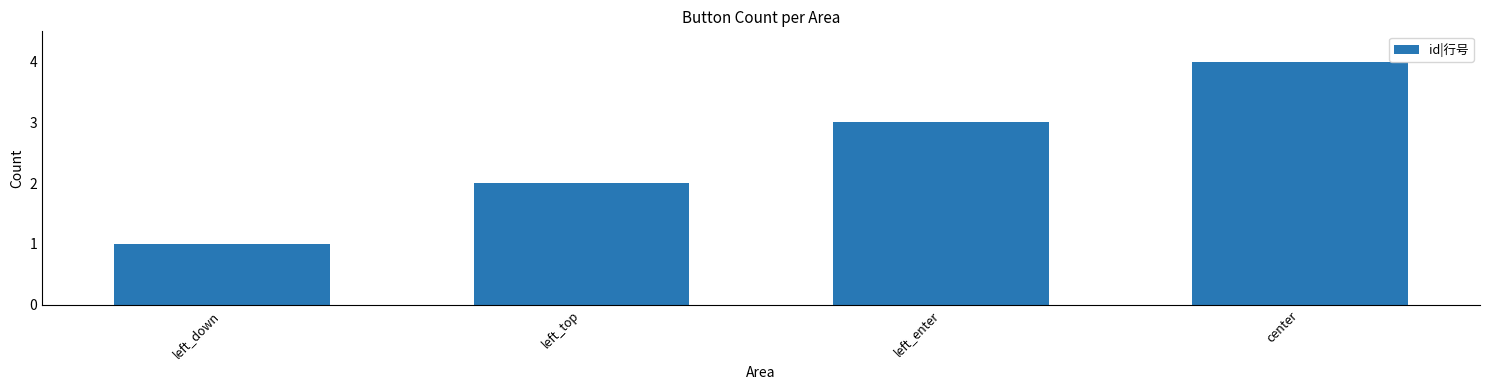

Count the values in the range 2 to 4.

3